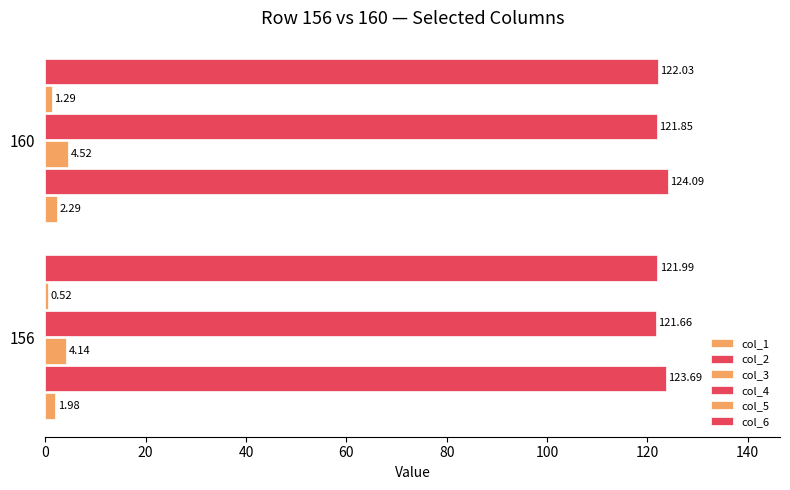

Count the number of data series in this chart.

6